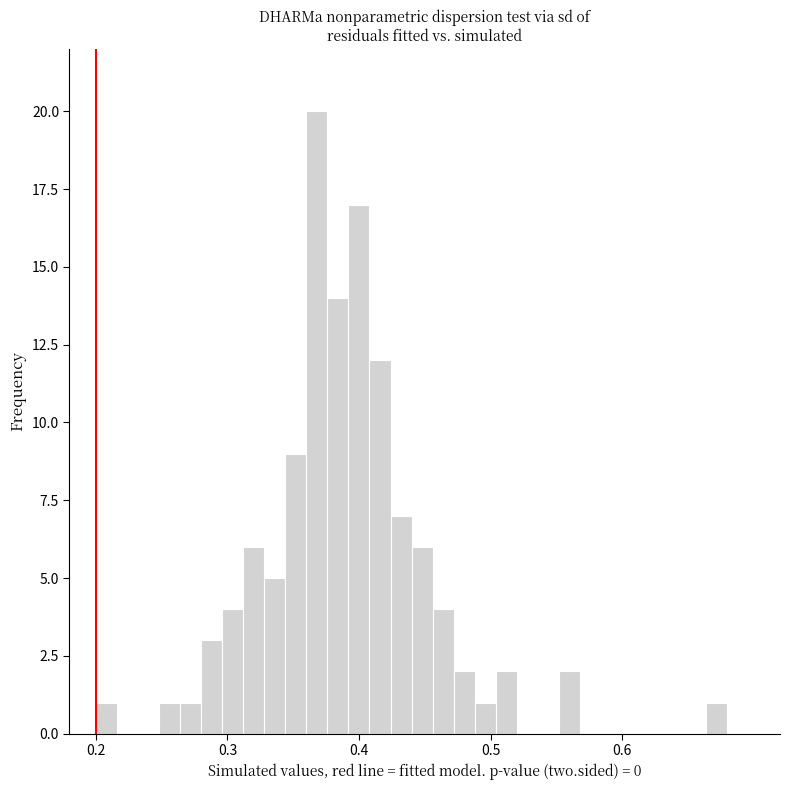

Read against the x-axis, roughly where is the centre of the tallest bar?

0.37